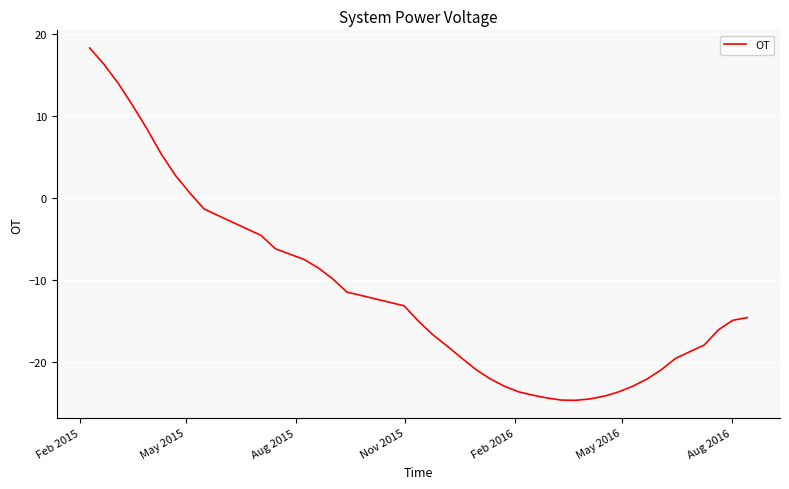

What is the smallest value displayed?

-24.7